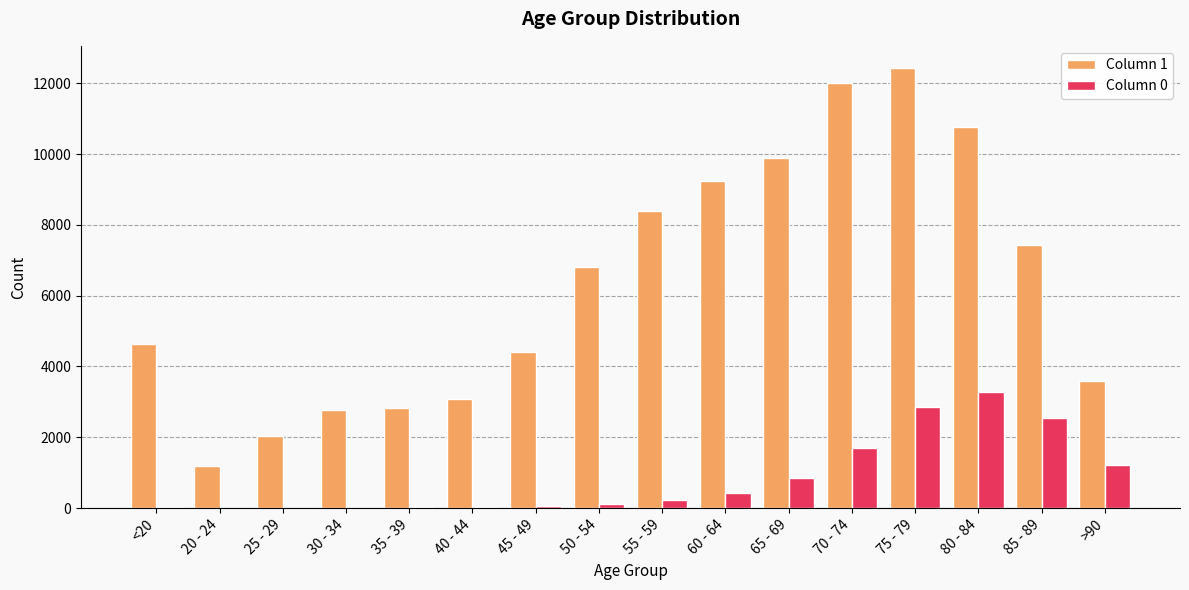

Which series has the largest total across all categories?

Column 1